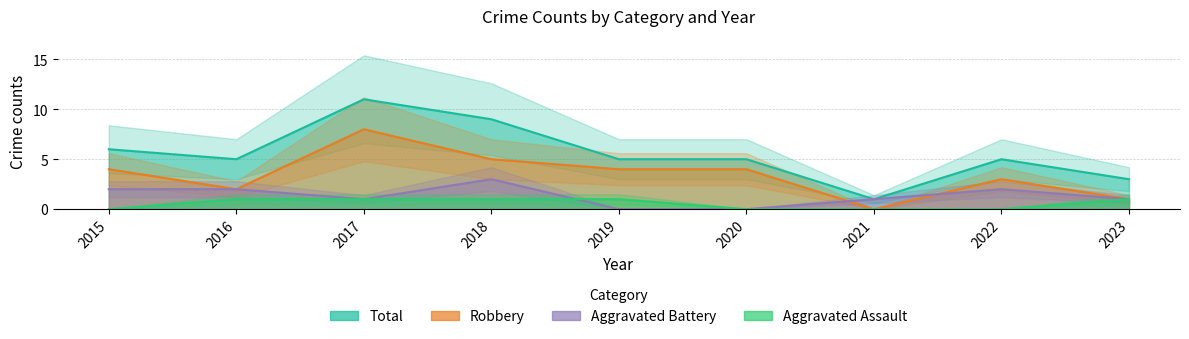

At how many categories does at least one series exceed 0?

9